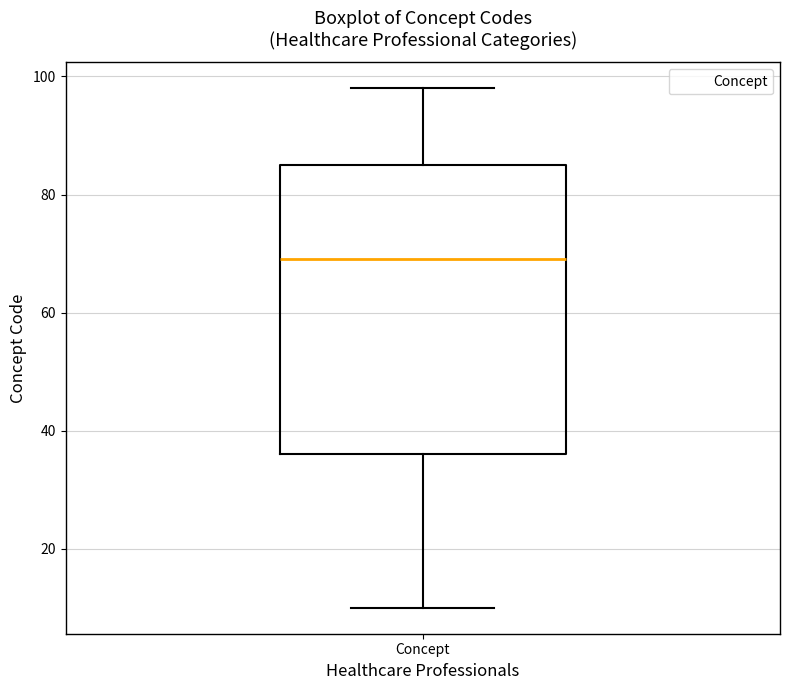

Transcribe this box plot: give where the median line is, the range the box spans, and where the two whiskers end, as read against the y-axis. The values are not printed on the chart, so give them approximately, as read against the axis.

median 70, box 36 to 86, whiskers 10 to 98